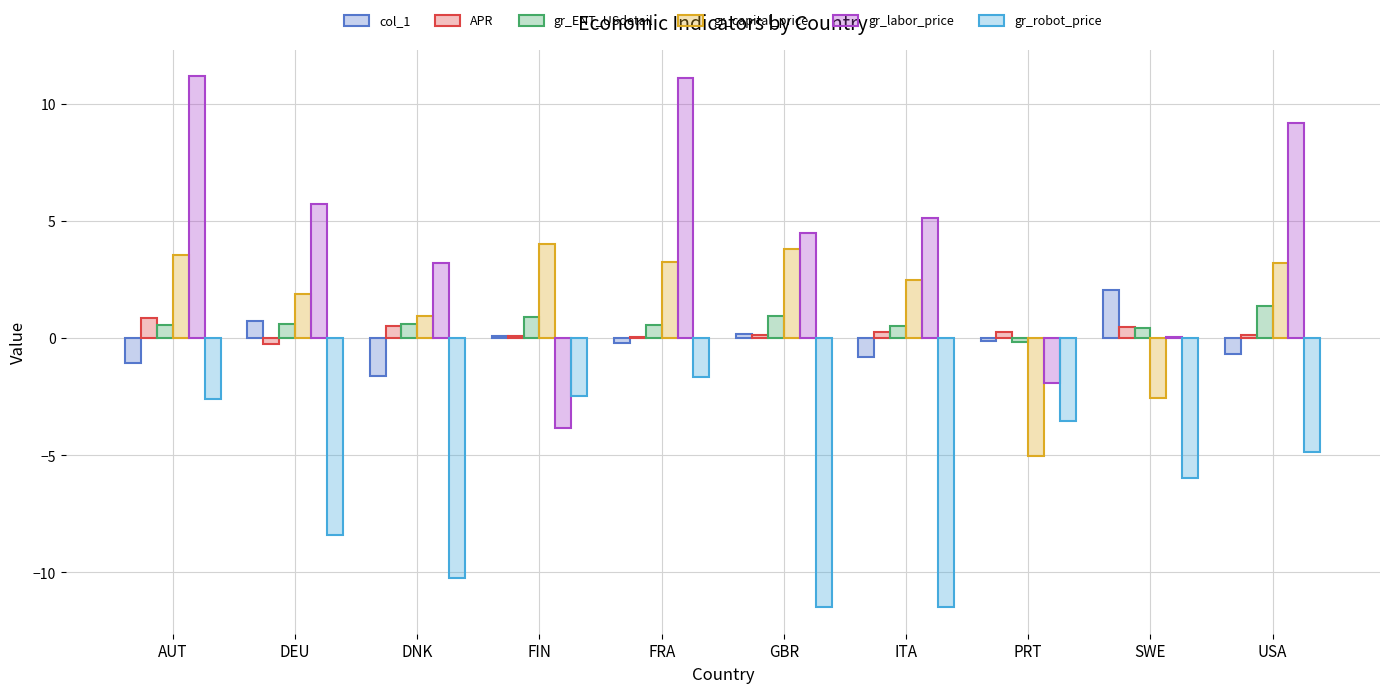

The gr_ENT_USdetail series shows 1.4 at USA. True or false?

True